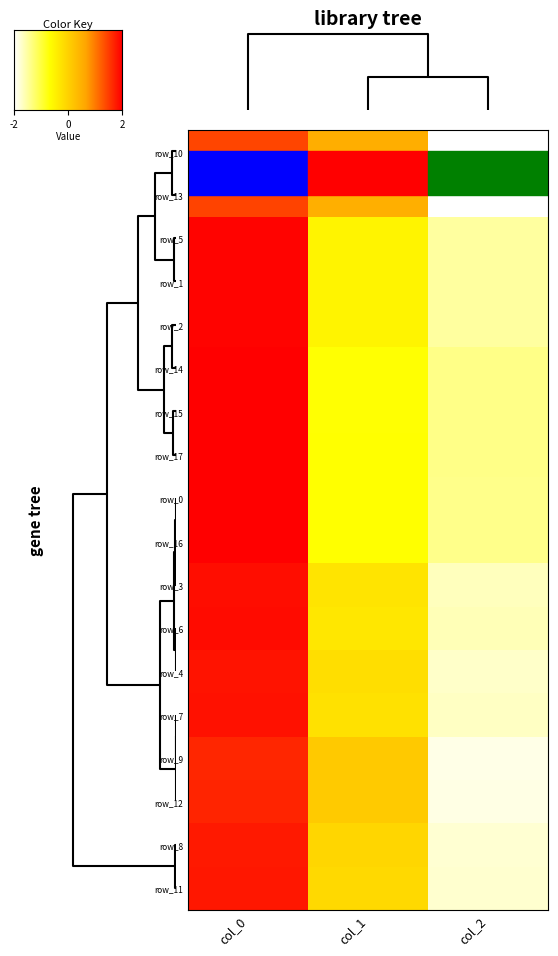

At which label does row_11 reach its minimum?

col_2